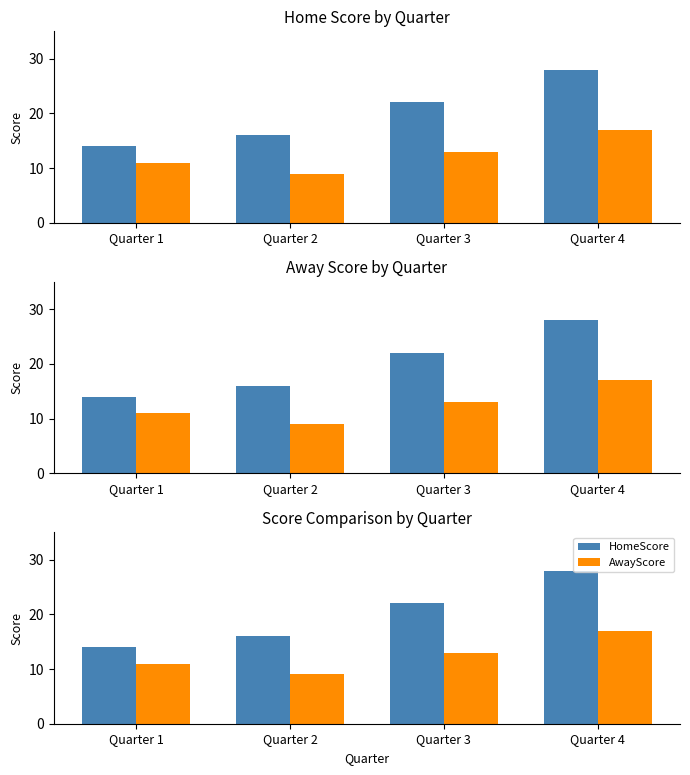

Reading left to right, extract all data points from this chart.

HomeScore: Quarter 1=14	Quarter 2=16	Quarter 3=22	Quarter 4=28
AwayScore: Quarter 1=11	Quarter 2=9	Quarter 3=13	Quarter 4=17